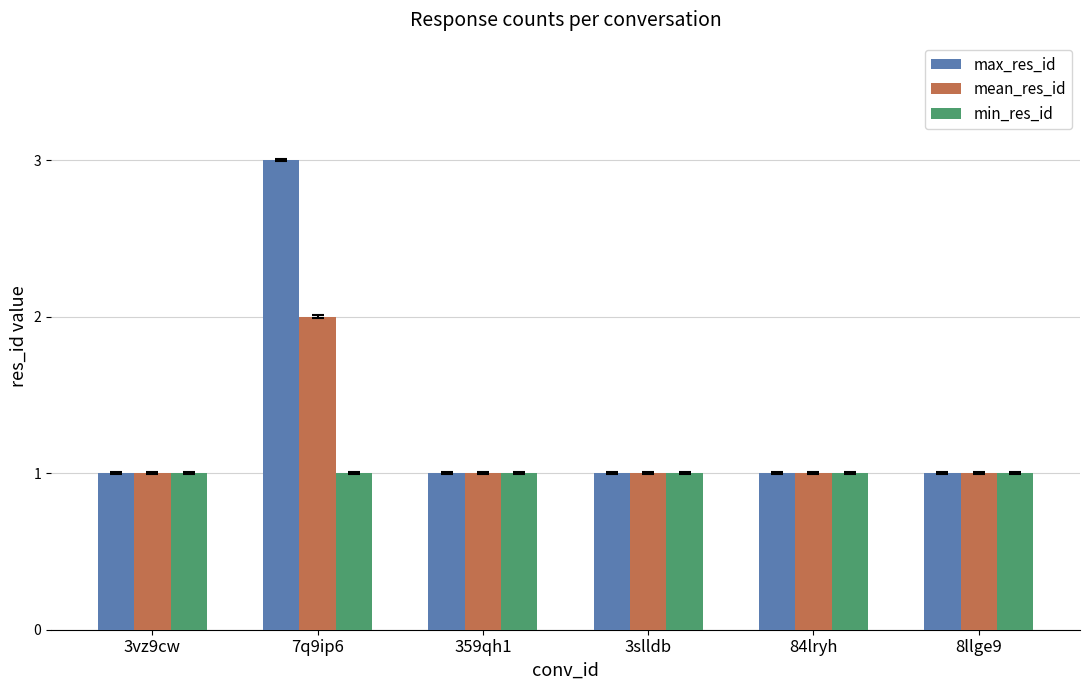

At which category is the sum across all series the highest?

7q9ip6